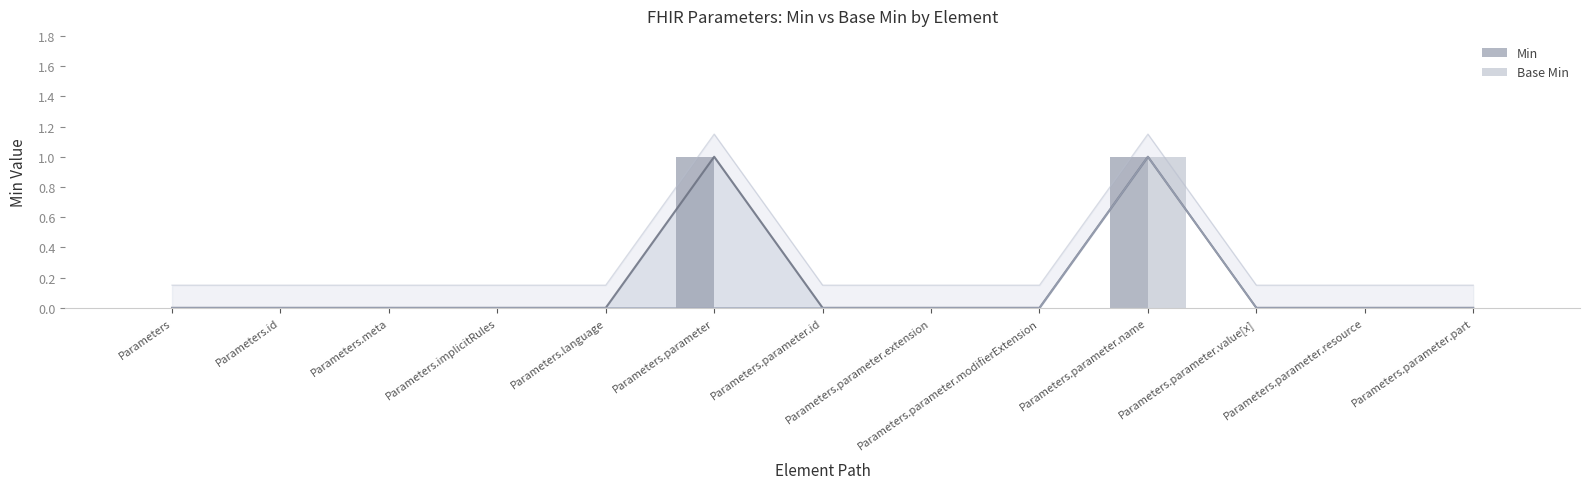

Is it true that Base Min equals 0 at Parameters.parameter.resource?

True